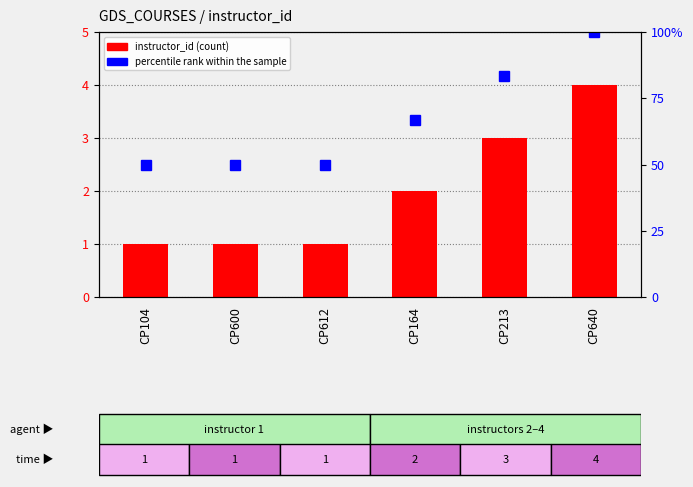

Rank the series by their maximum value, from lowest to highest.

instructor_id (count), percentile rank within the sample